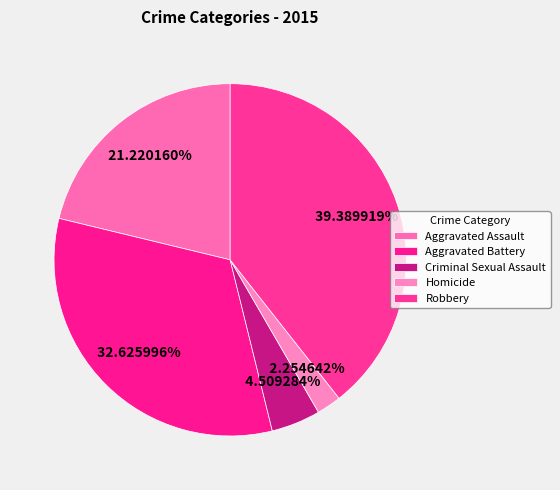

Does any single category account for the majority?

No